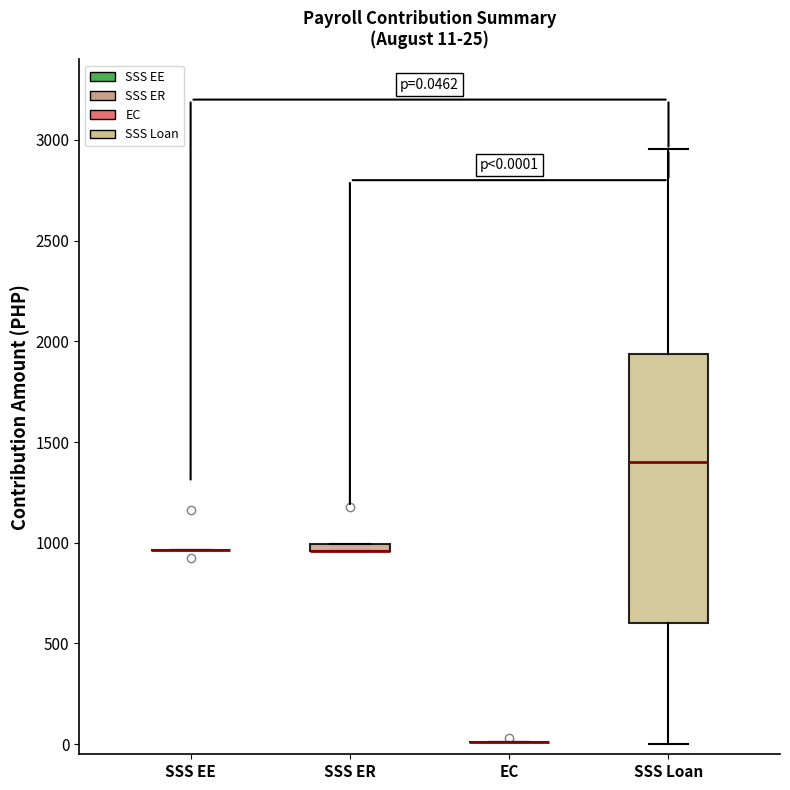

Comparing the boxes themselves (not the whiskers), which one is the tallest?

SSS Loan